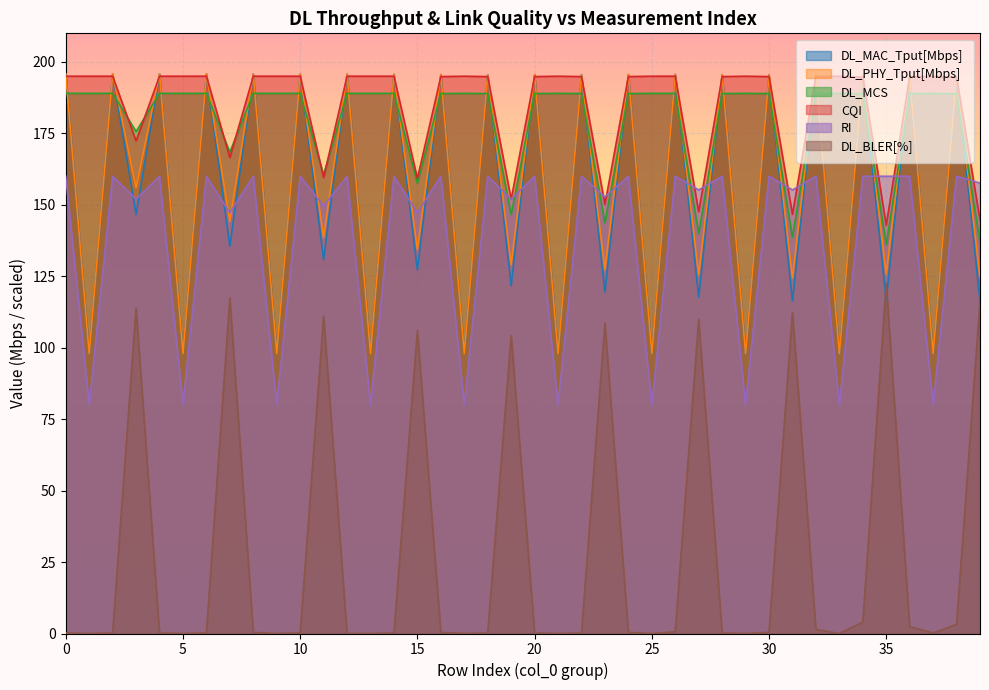

Which series has the widest spread of values?

DL_BLER[%]